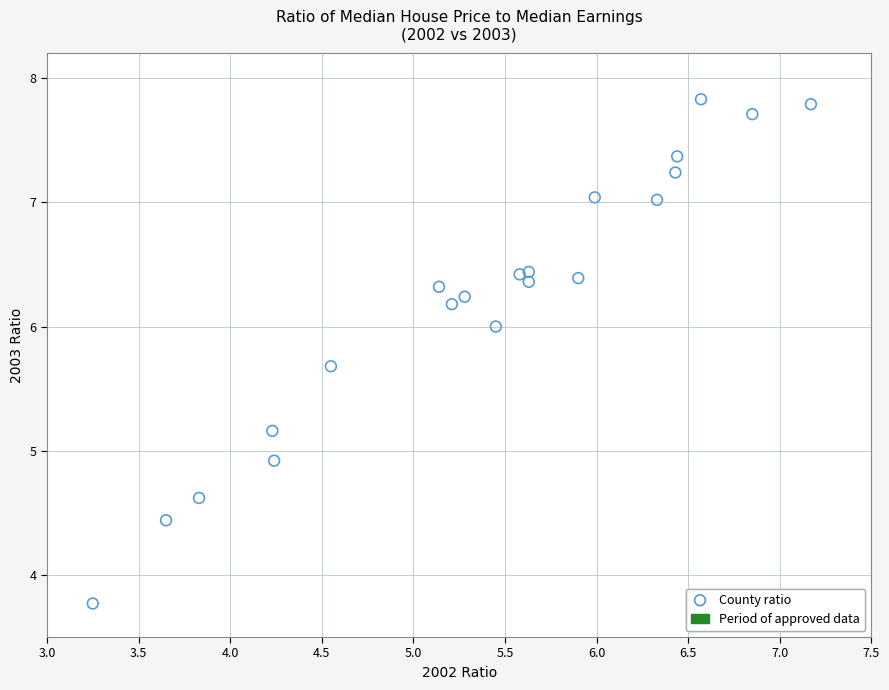

What is the range of X values (max minus min)?

3.9